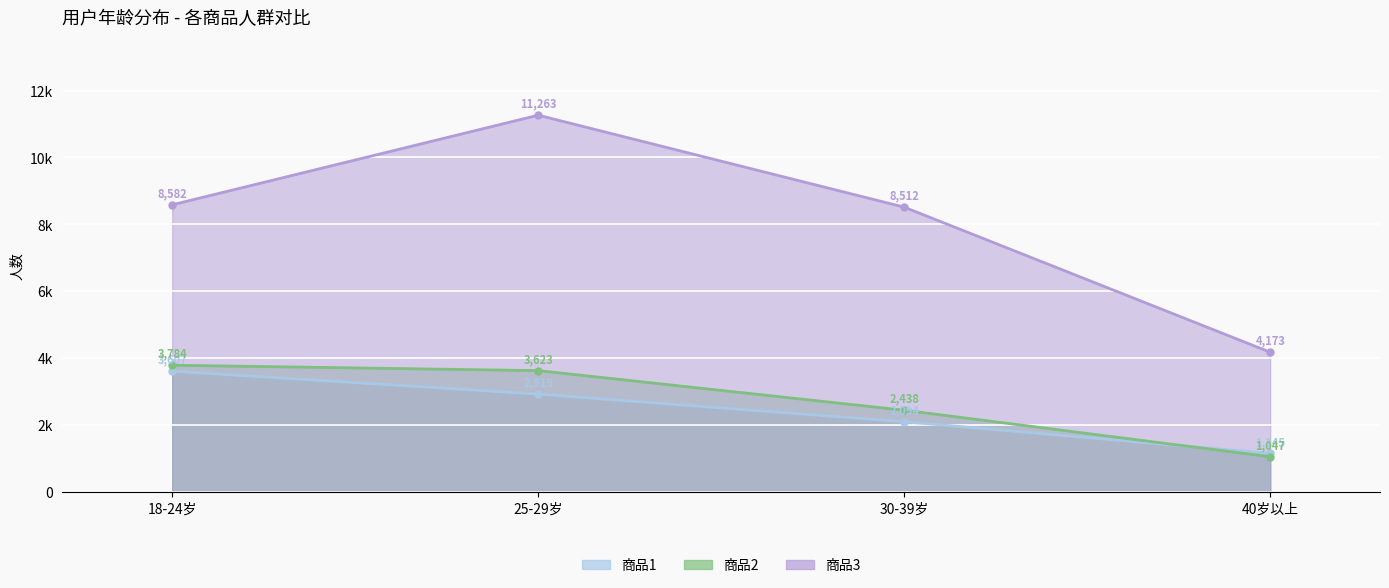

Does the chart display data point markers on the line(s)?

Yes